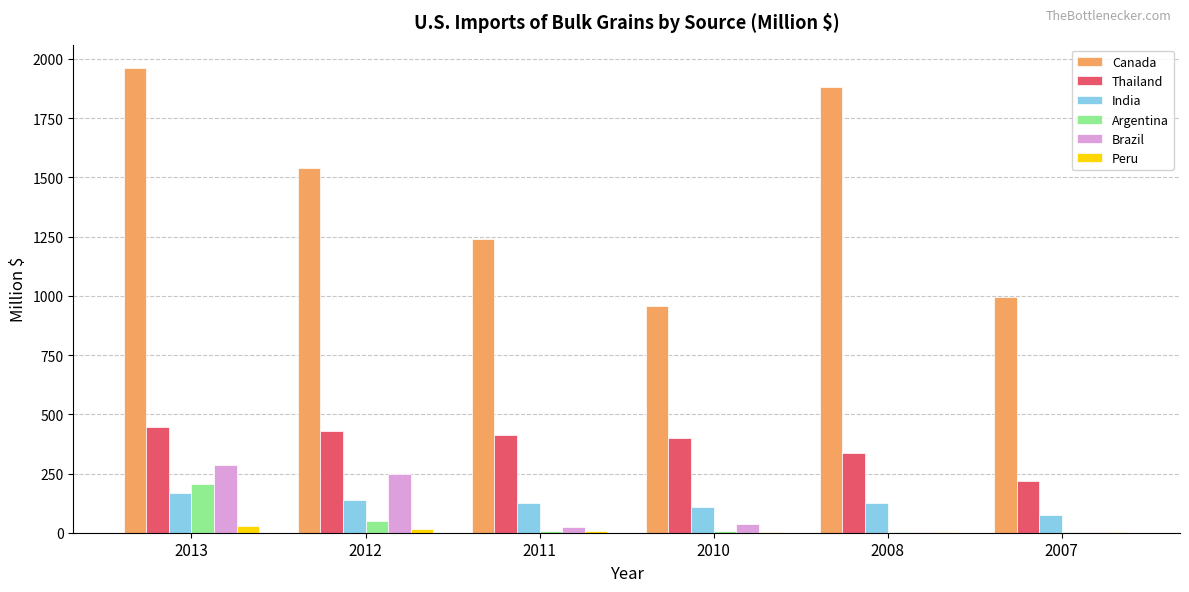

What is the sum of all Thailand values?

2236.9